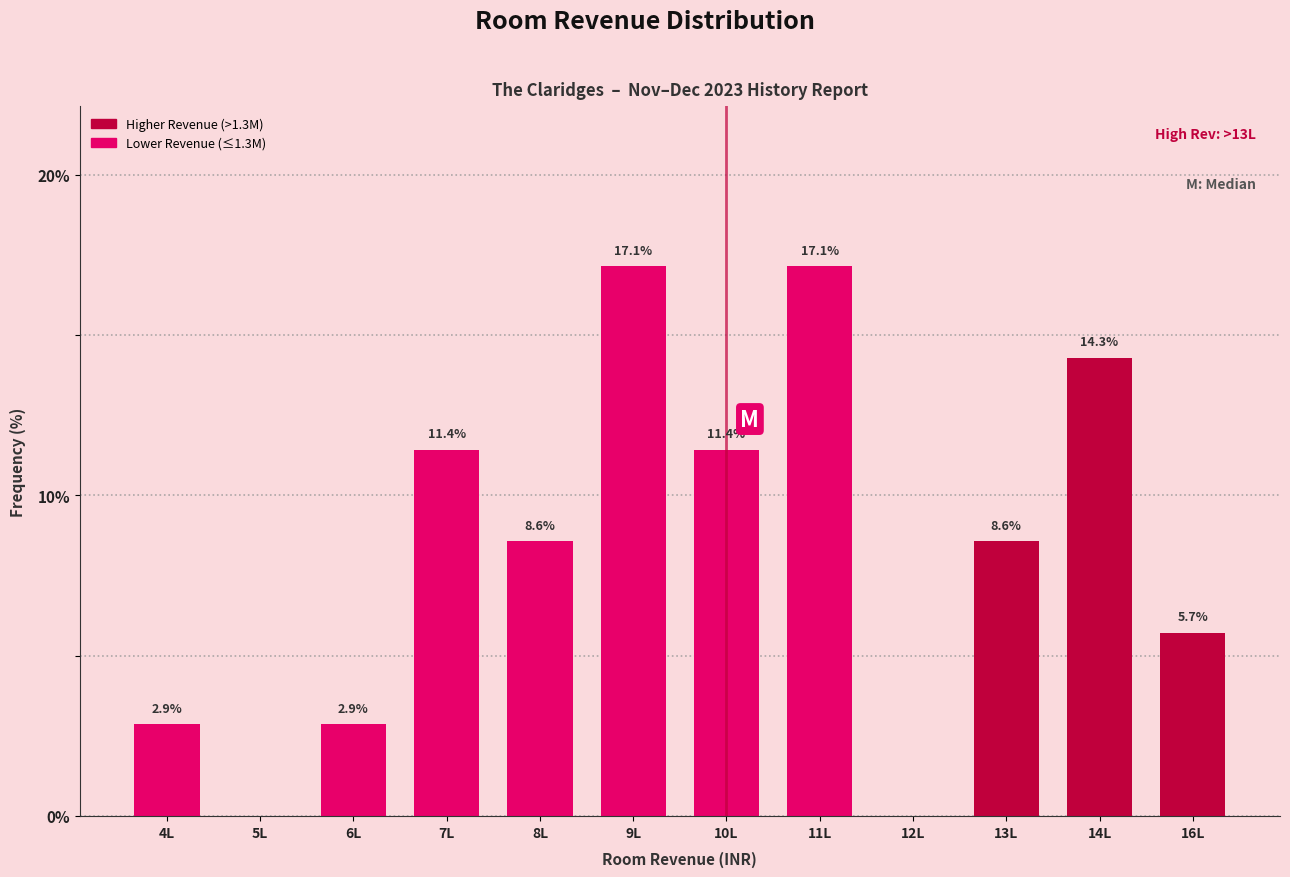

Reading left to right, transcribe all the data shown in this chart.

4L=2.9	5L=0.0	6L=2.9	7L=11.4	8L=8.6	9L=17.1	10L=11.4	11L=17.1	12L=0.0	13L=8.6	14L=14.3	16L=5.7